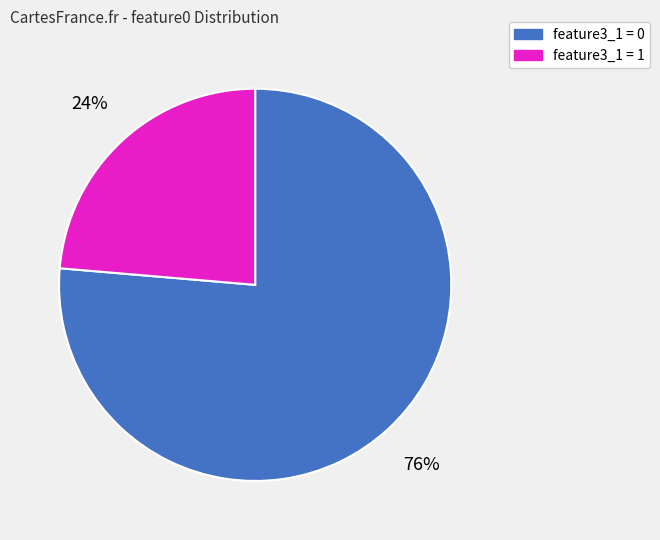

How many segments does this pie chart have?

2